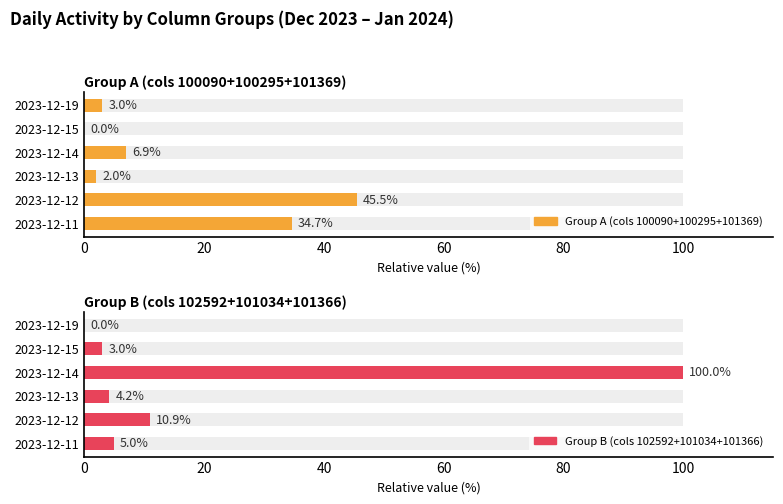

How many groups of bars are there?

6